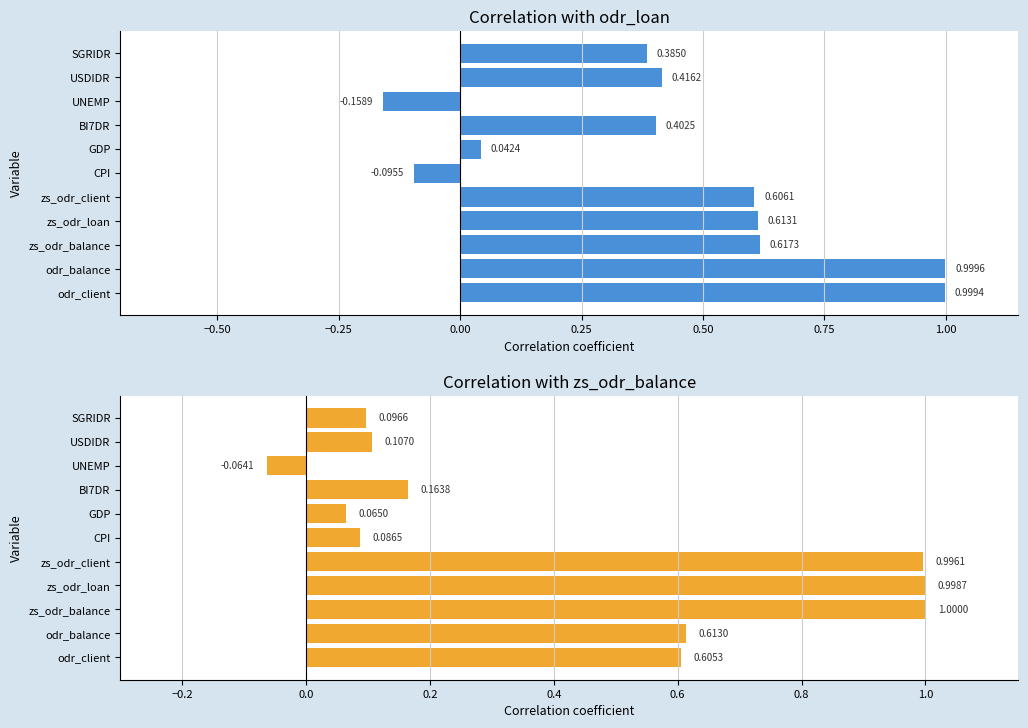

What is the difference between the maximum and minimum values in the odr_loan series?

1.2